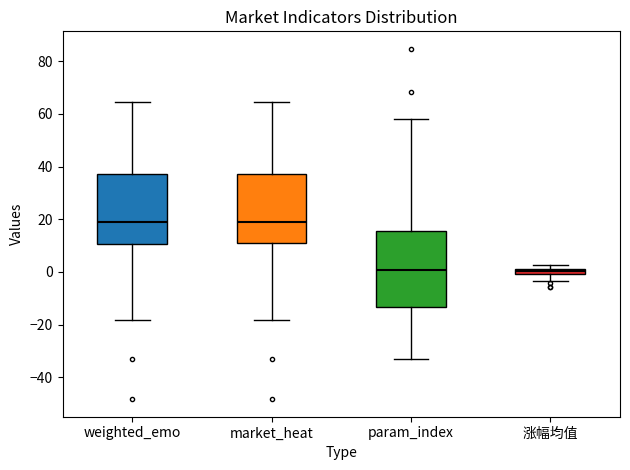

Where does the upper whisker of the box for weighted_emo end on the y-axis? The values are not printed on the chart, so give them approximately, as read against the axis.

64